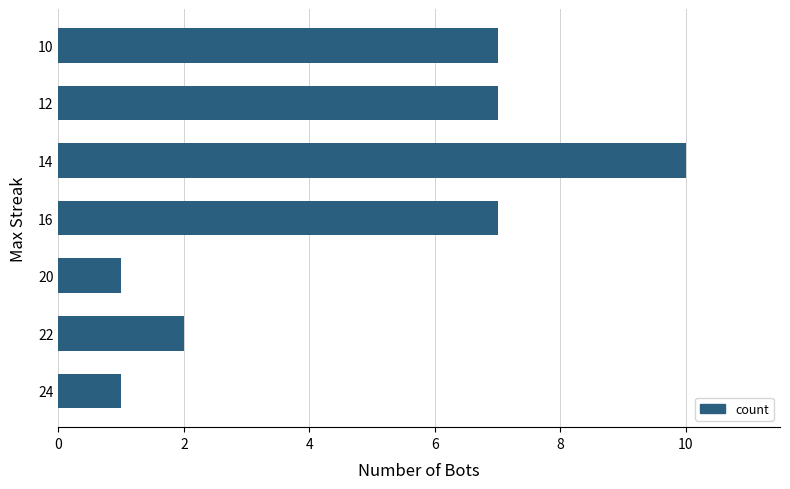

Which label corresponds to the largest value in the chart?

14